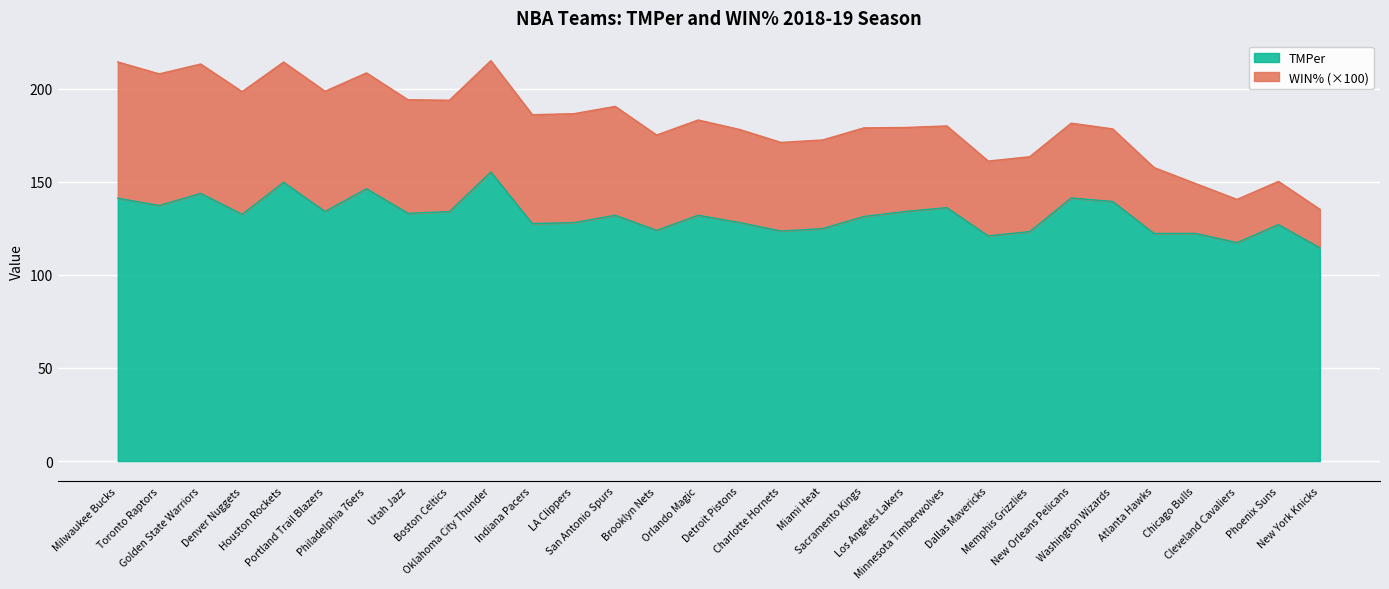

What is the greatest value displayed?

155.2